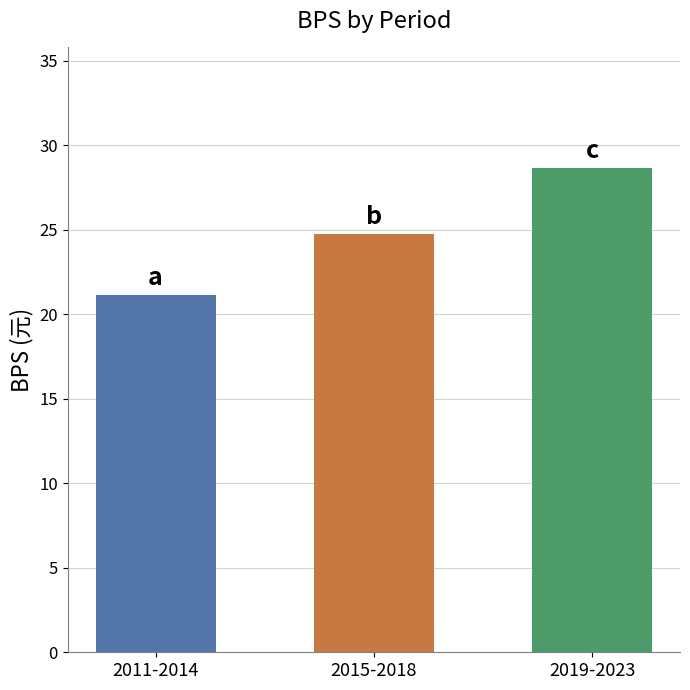

Reading left to right, extract all data points from this chart.

21.2	24.7	28.6